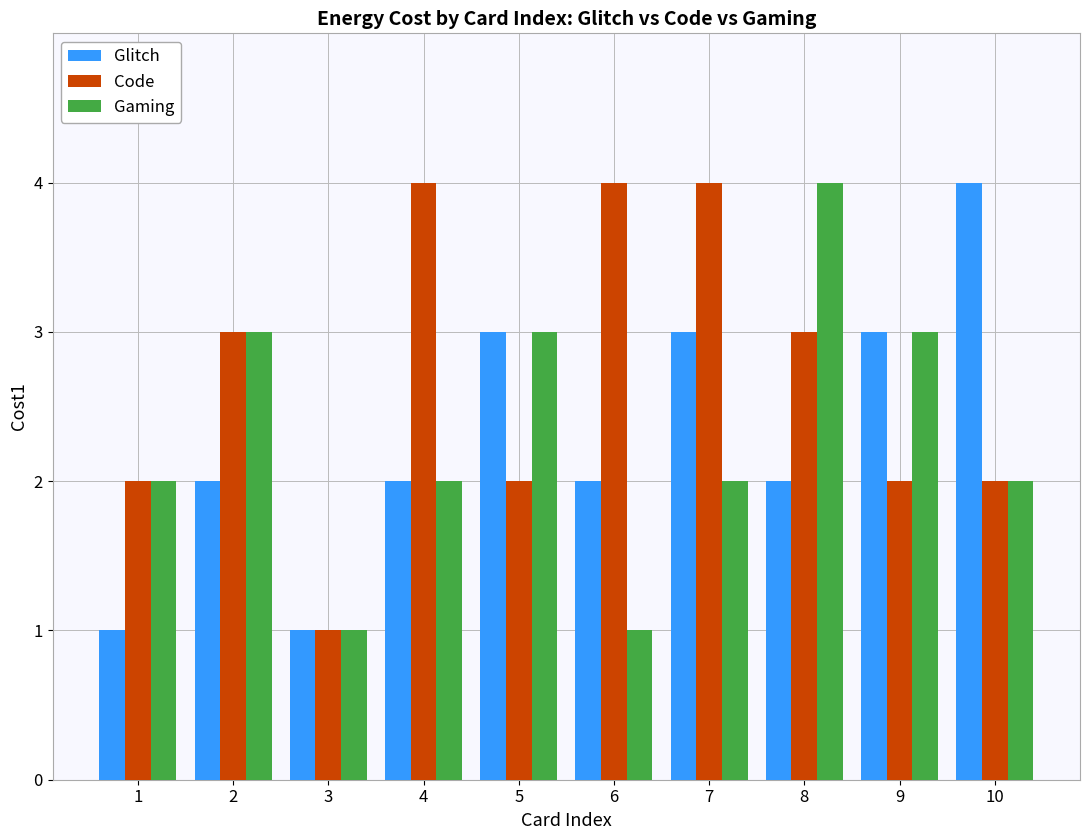

Which series has the largest total across all categories?

Code